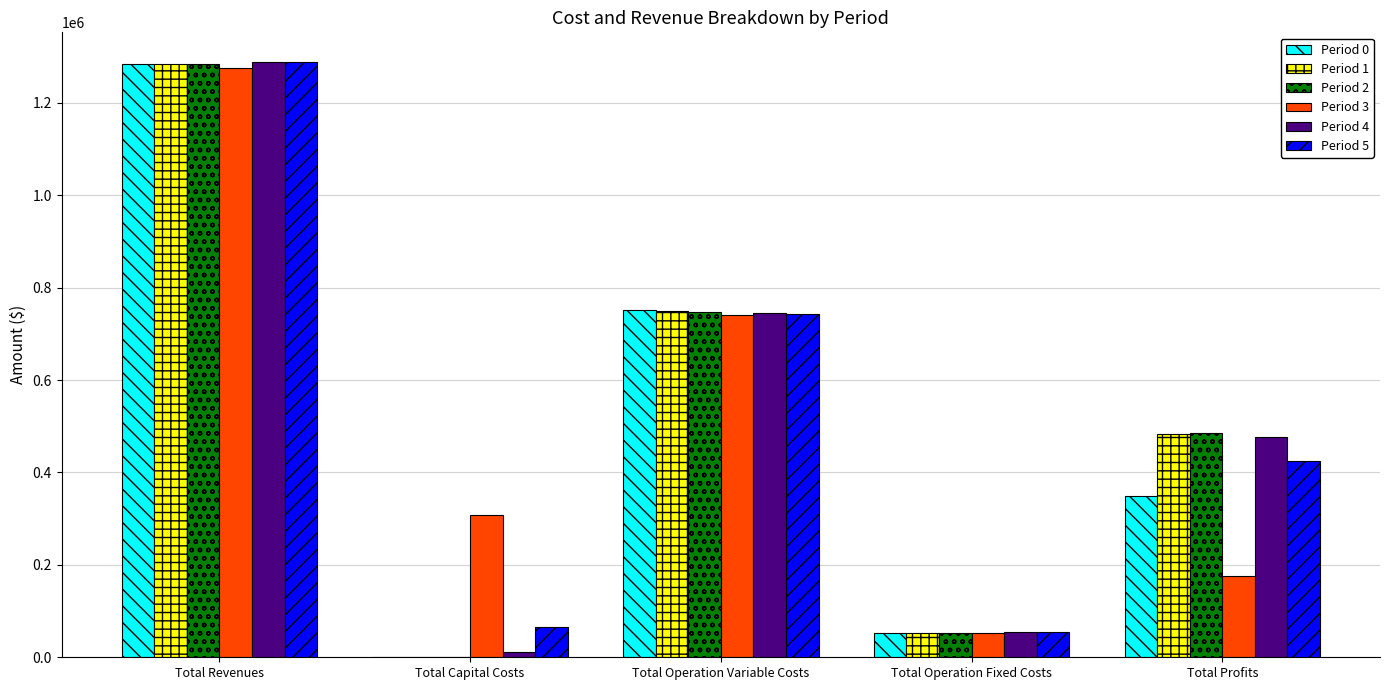

The Period 5 series shows 65600.0 at Total Capital Costs. True or false?

True